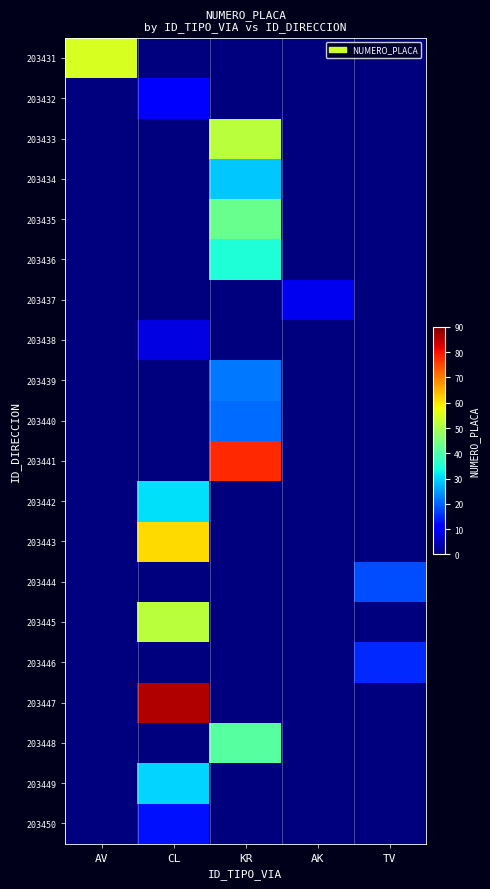

Reading left to right, what are all the values shown in this chart?

203431: AV=55	CL=0	KR=0	AK=0	TV=0
203432: AV=0	CL=10	KR=0	AK=0	TV=0
203433: AV=0	CL=0	KR=52	AK=0	TV=0
203434: AV=0	CL=0	KR=29	AK=0	TV=0
203435: AV=0	CL=0	KR=43	AK=0	TV=0
203436: AV=0	CL=0	KR=35	AK=0	TV=0
203437: AV=0	CL=0	KR=0	AK=9	TV=0
203438: AV=0	CL=8	KR=0	AK=0	TV=0
203439: AV=0	CL=0	KR=22	AK=0	TV=0
203440: AV=0	CL=0	KR=21	AK=0	TV=0
203441: AV=0	CL=0	KR=78	AK=0	TV=0
203442: AV=0	CL=31	KR=0	AK=0	TV=0
203443: AV=0	CL=61	KR=0	AK=0	TV=0
203444: AV=0	CL=0	KR=0	AK=0	TV=18
203445: AV=0	CL=52	KR=0	AK=0	TV=0
203446: AV=0	CL=0	KR=0	AK=0	TV=15
203447: AV=0	CL=86	KR=0	AK=0	TV=0
203448: AV=0	CL=0	KR=41	AK=0	TV=0
203449: AV=0	CL=30	KR=0	AK=0	TV=0
203450: AV=0	CL=13	KR=0	AK=0	TV=0